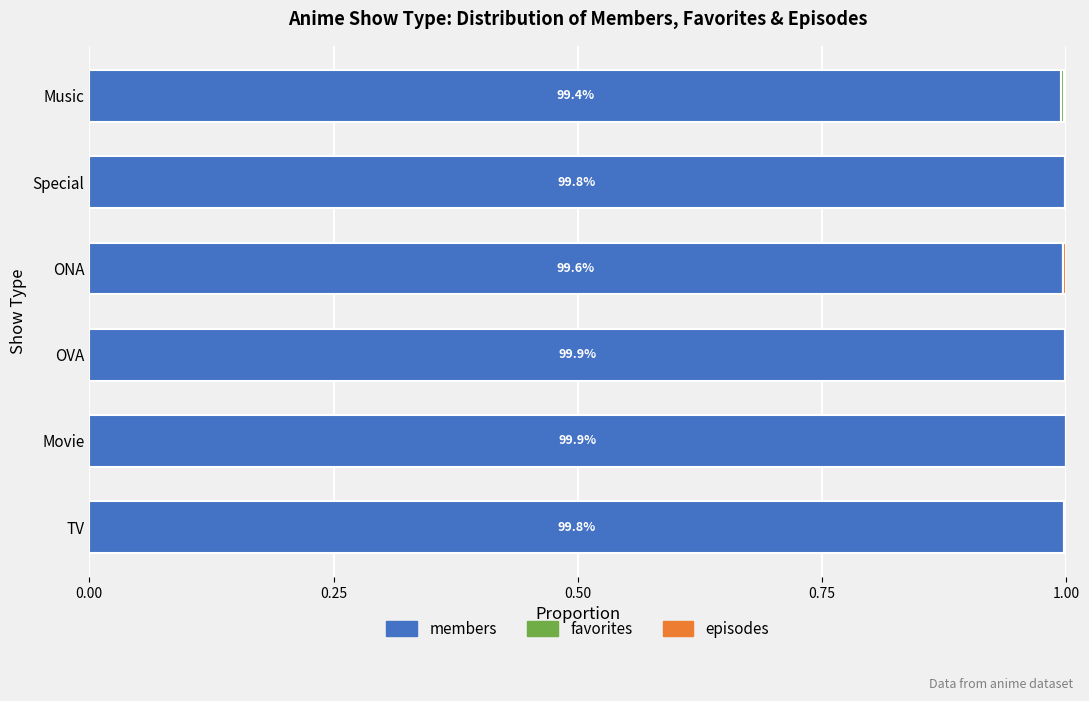

What is the maximum value for members?

1.0